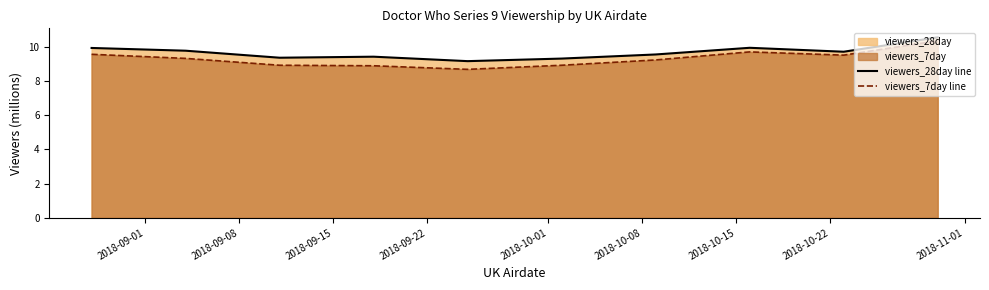

Which series has the largest range (max minus min)?

viewers_7day line